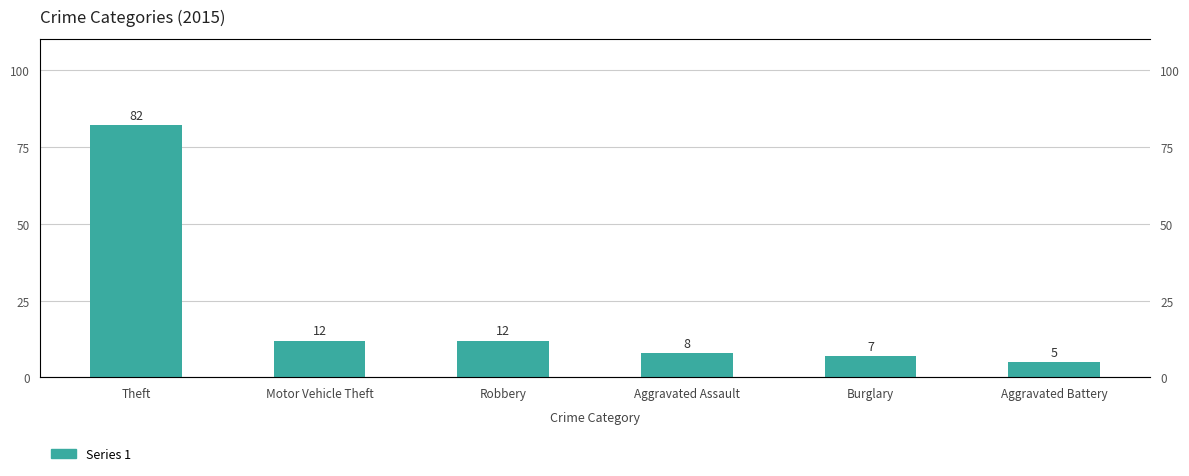

Does the chart contain any negative values?

No